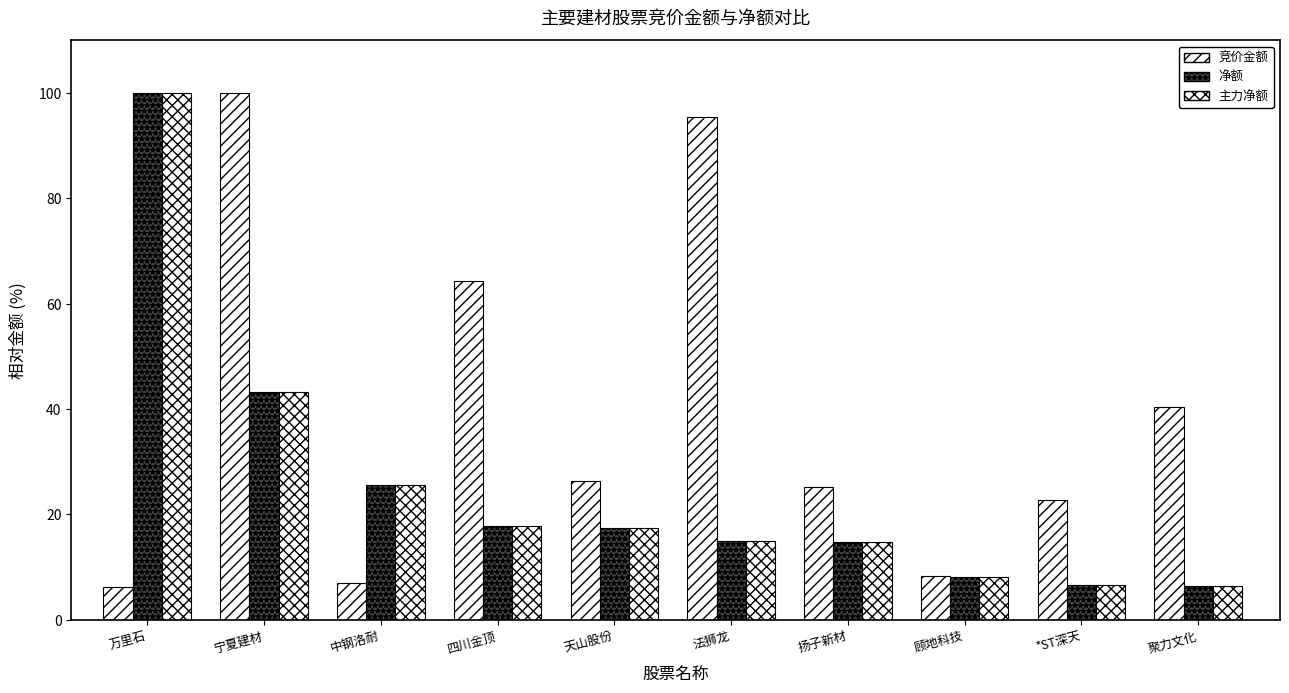

Which label corresponds to the smallest value in the chart?

万里石